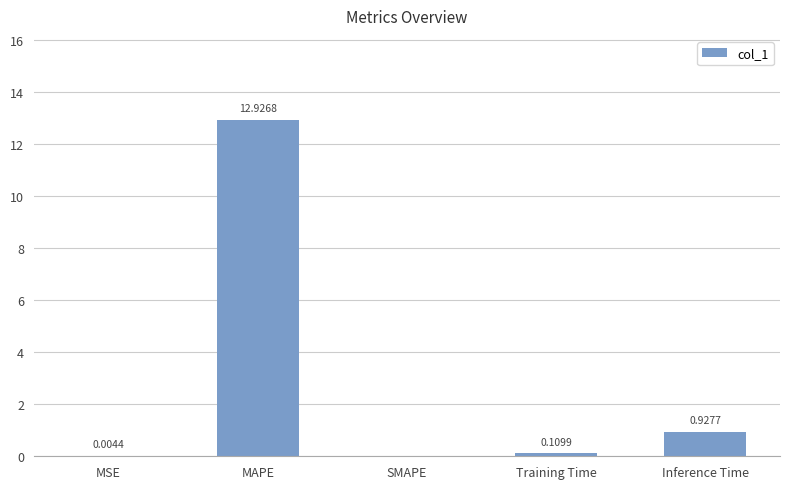

What is the sum of the values at Training Time and Inference Time?

1.0